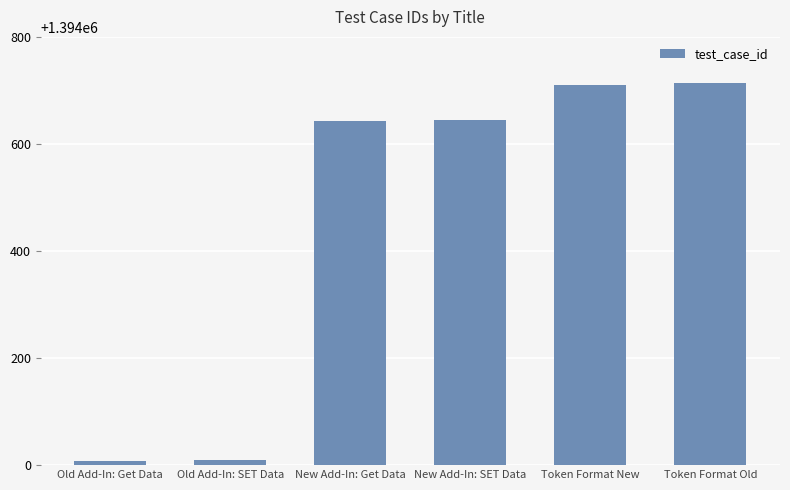

True or false: the data shows 2350954 at New Add-In: SET Data.

False